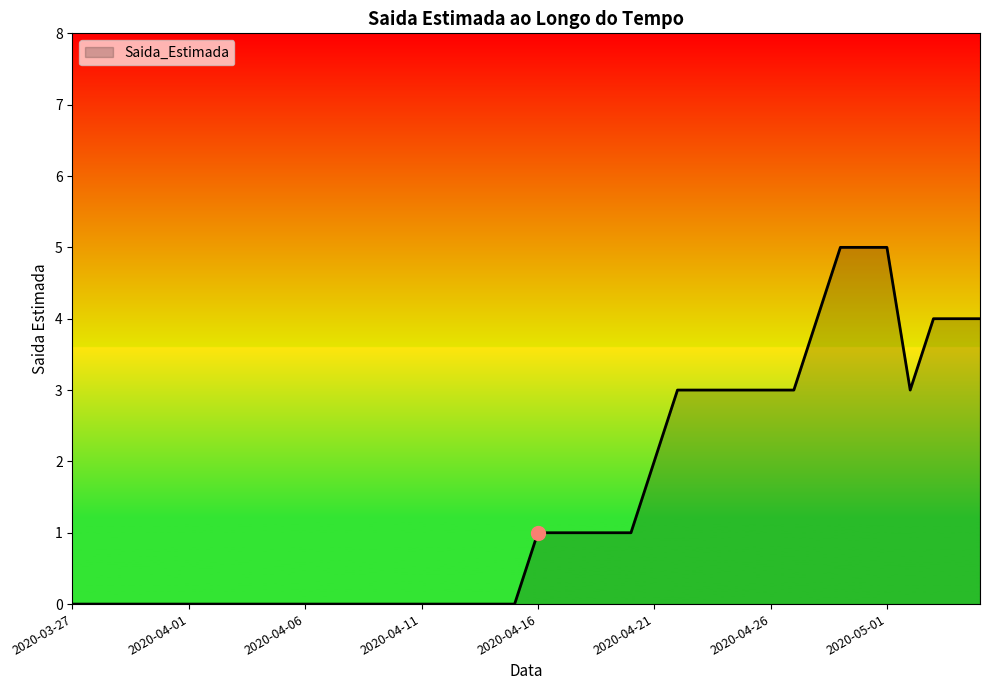

What is the difference between the maximum and minimum values?

5